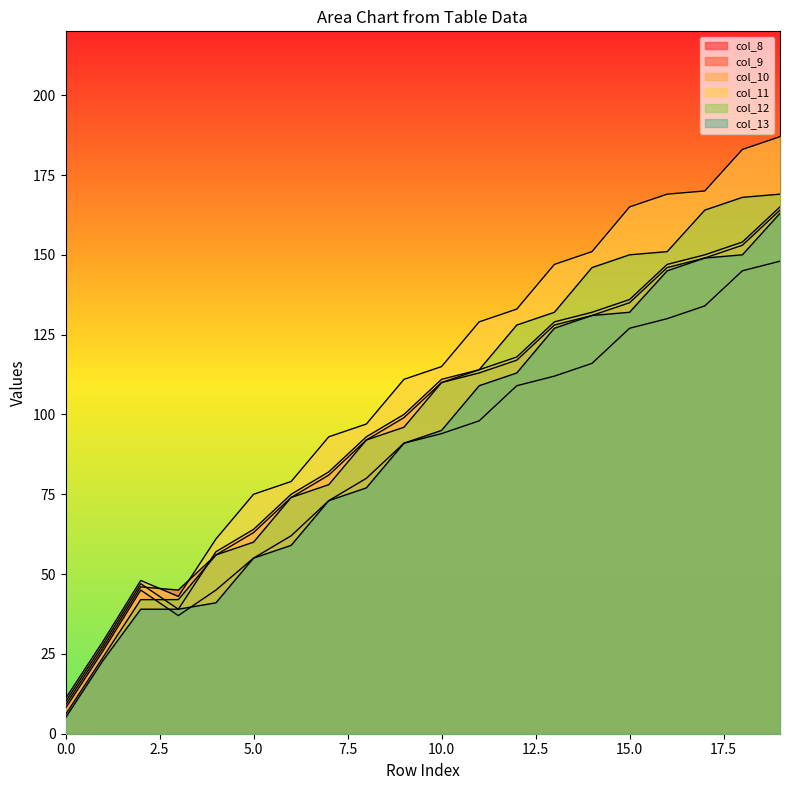

Rank the categories by col_13 value from lowest to highest.

0, 1, 2, 3, 4, 5, 6, 7, 8, 9, 10, 11, 12, 13, 14, 15, 16, 17, 18, 19